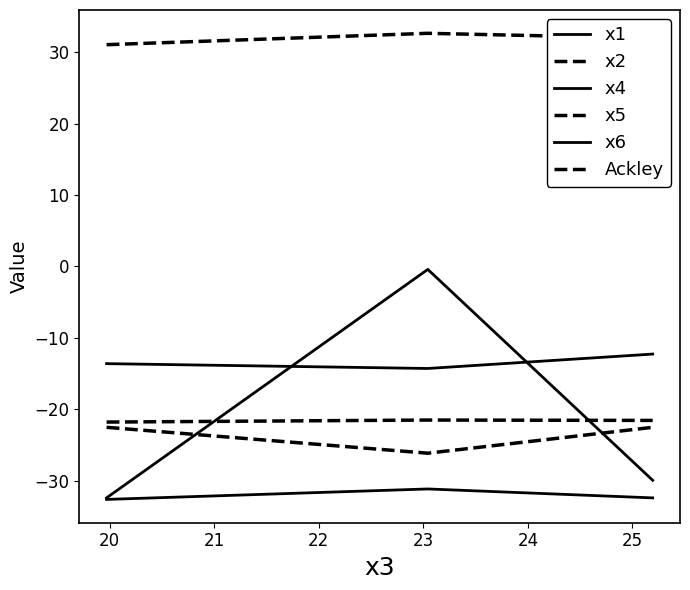

How many lines are shown in the chart?

6